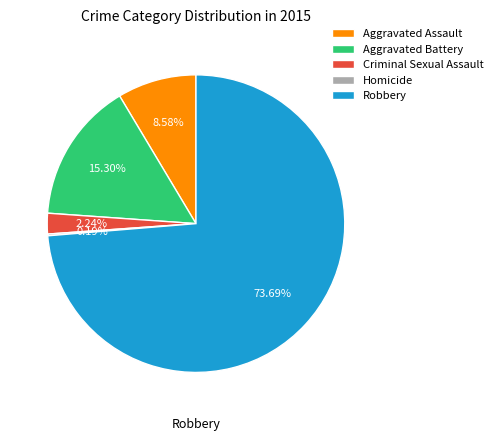

Which slice represents more than half of the pie?

Robbery